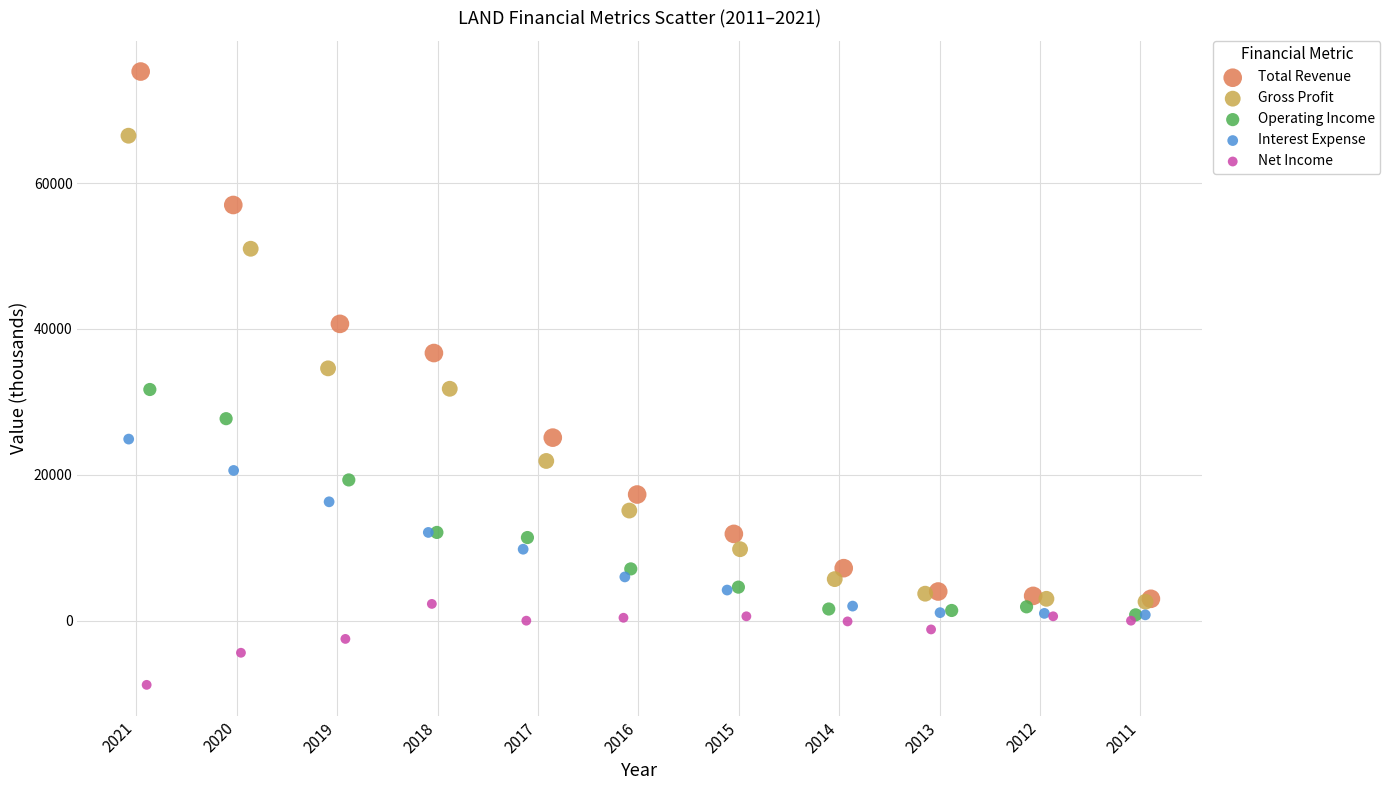

Which series contains the lowest Y value?

Net Income